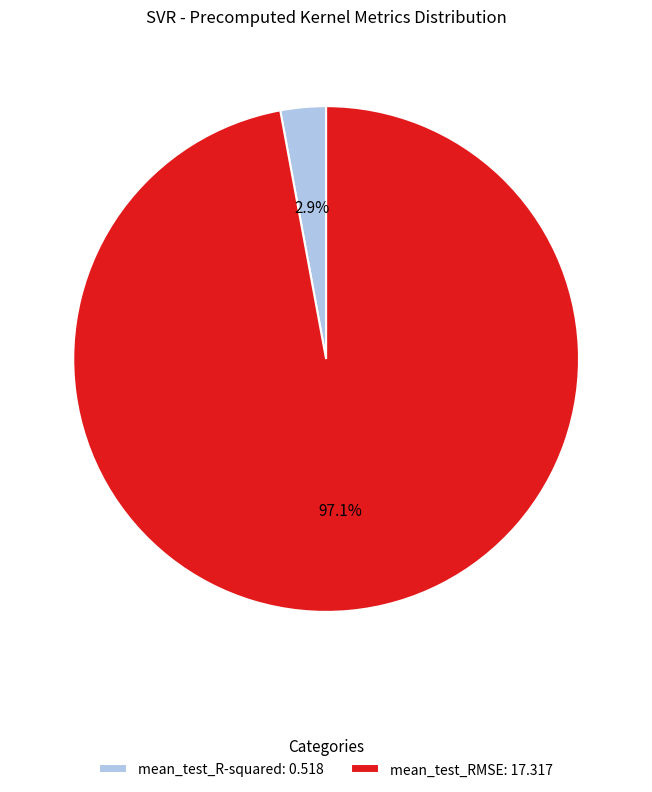

To the nearest percent, what is the combined percentage of mean_test_RMSE and mean_test_R-squared?

100%